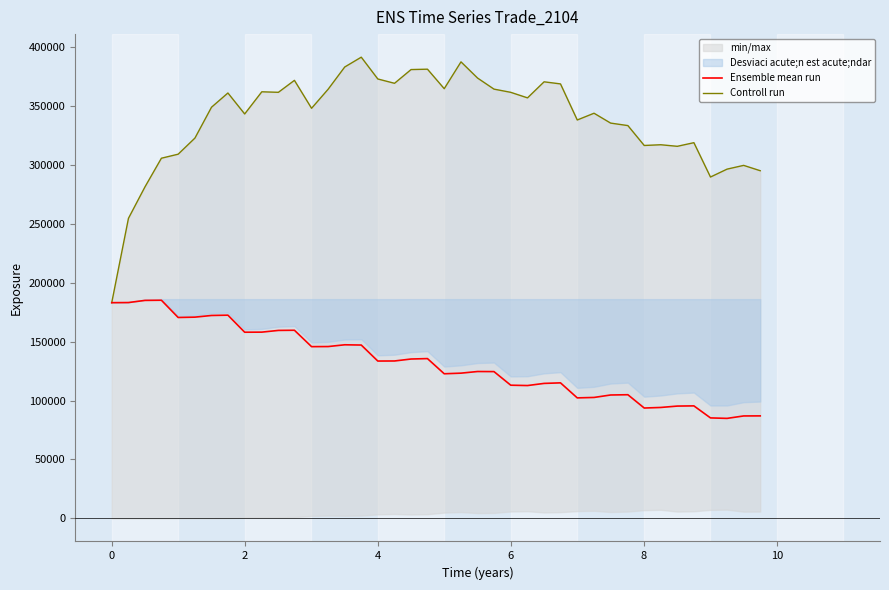

True or false: Ensemble mean run and Controll run intersect in this chart.

False